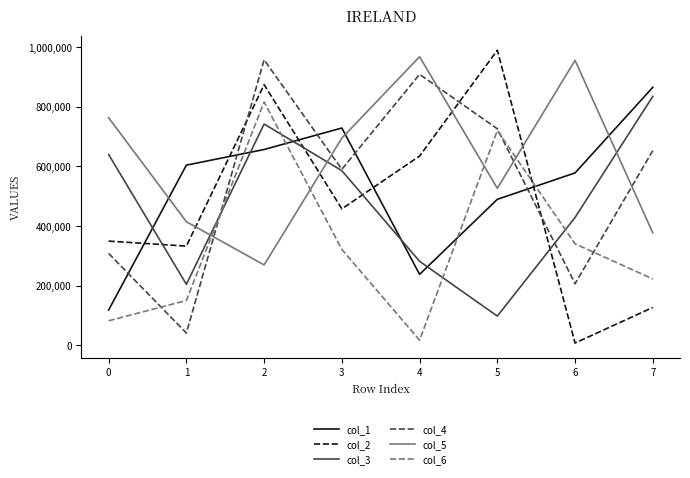

Between 0 and 2, which series saw the biggest shift?

col_6